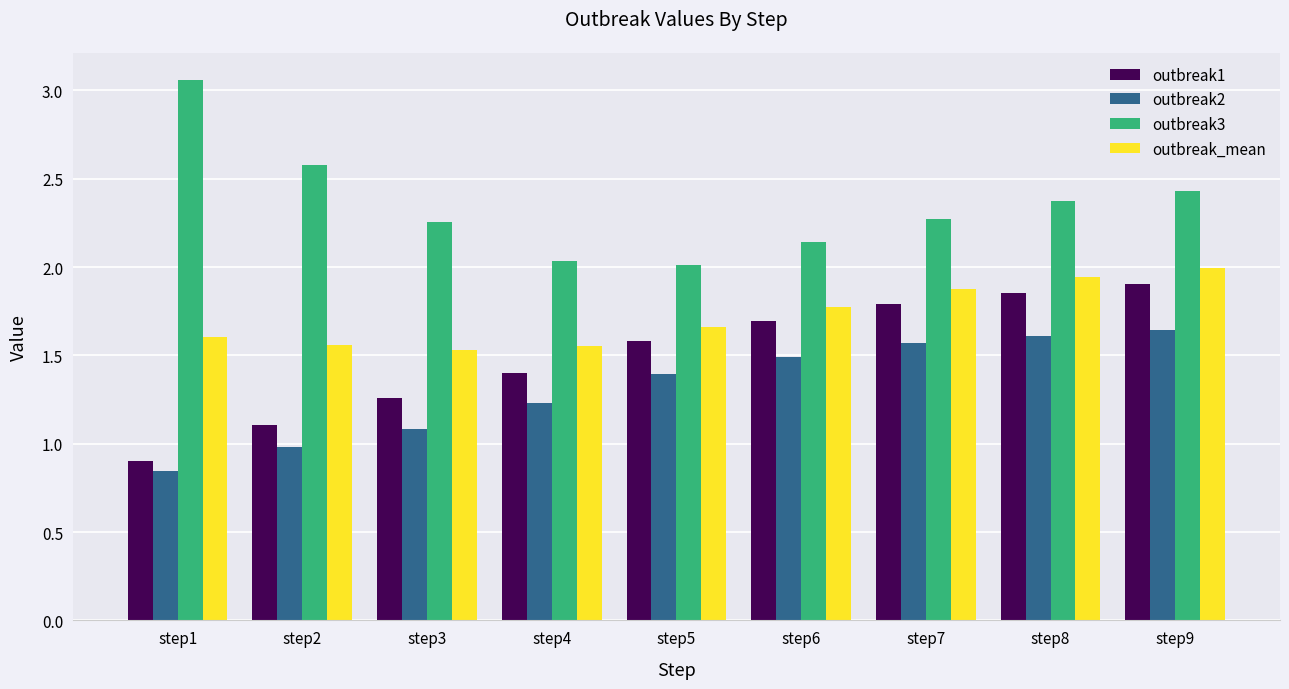

What is the total value across all series at step5?

6.6